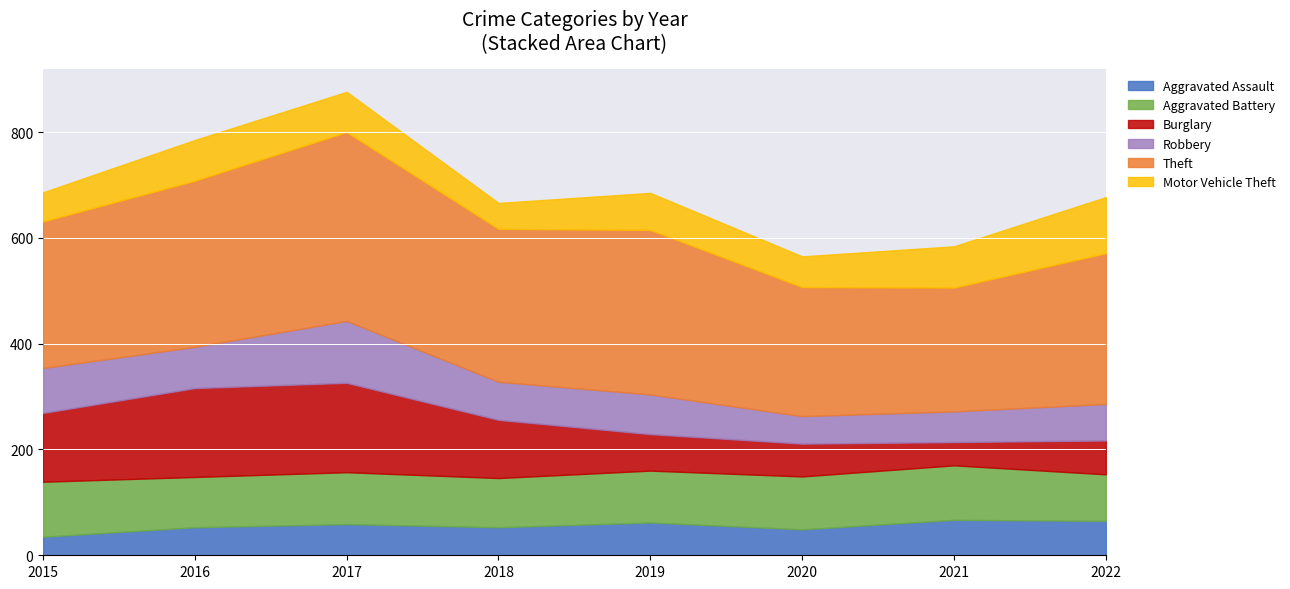

Which has a higher value, 2018 or 2019?

2019